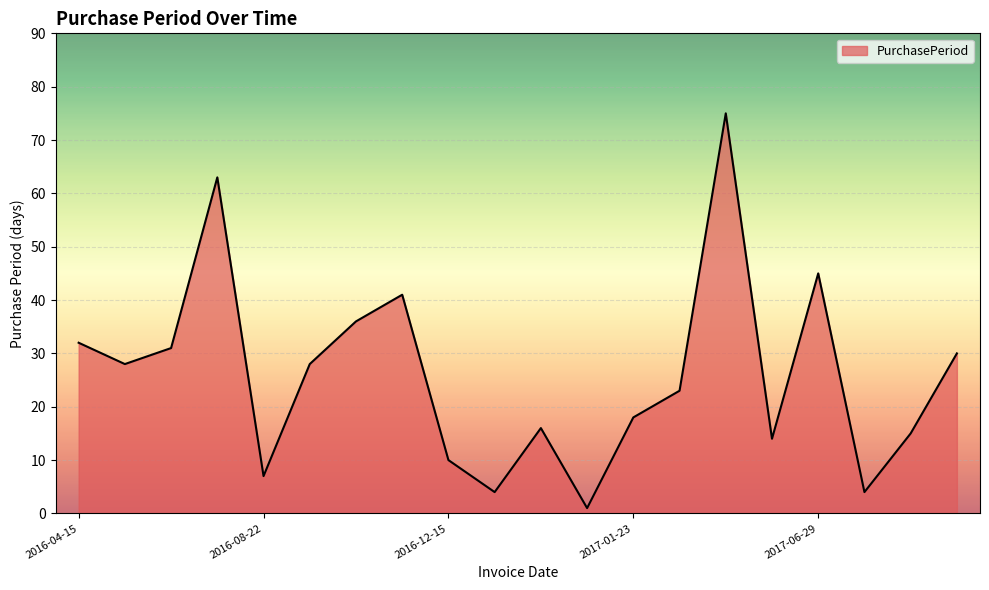

How many lines are shown in the chart?

1